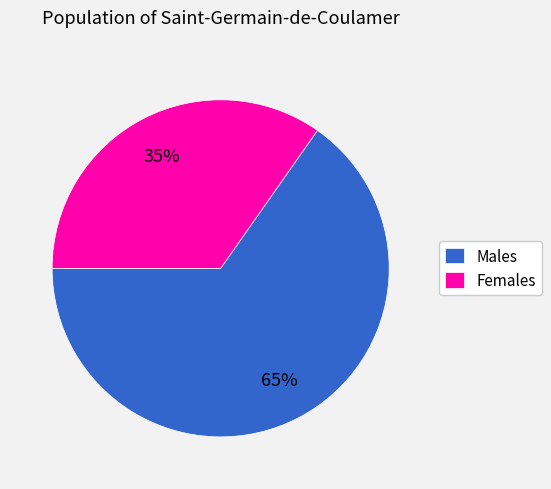

What is the largest slice in the pie chart?

Males